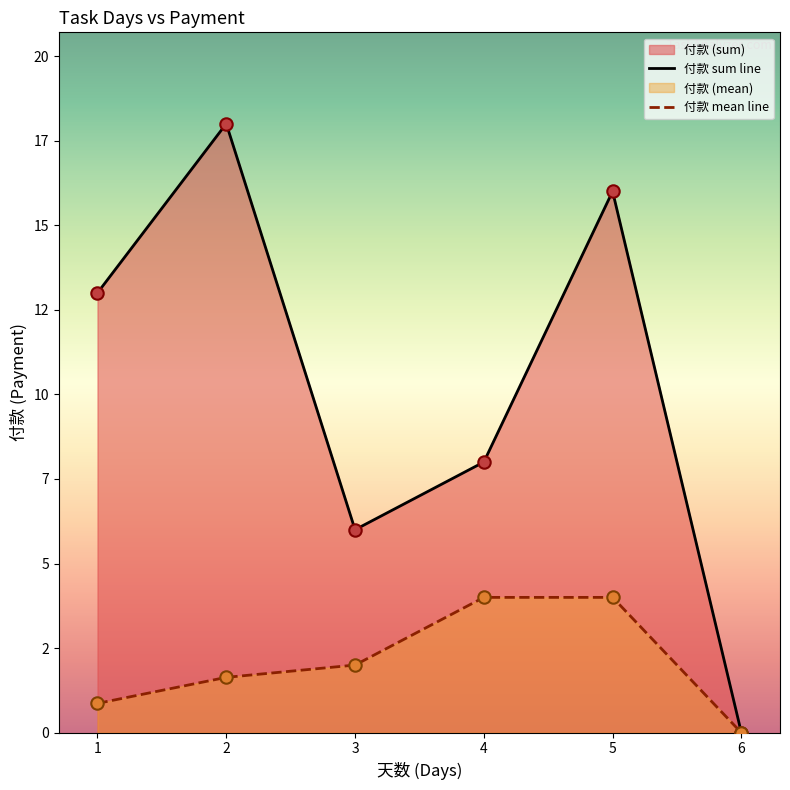

Which series has the largest total across all categories?

付款 sum line